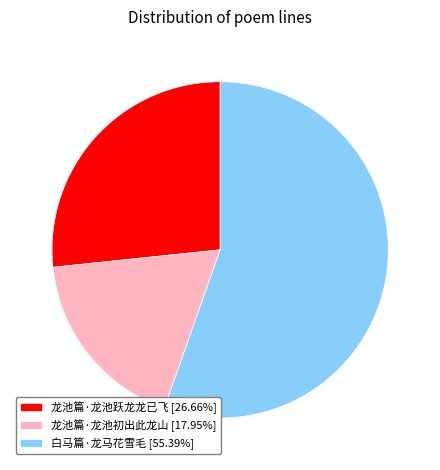

Is there a majority slice in this chart?

Yes